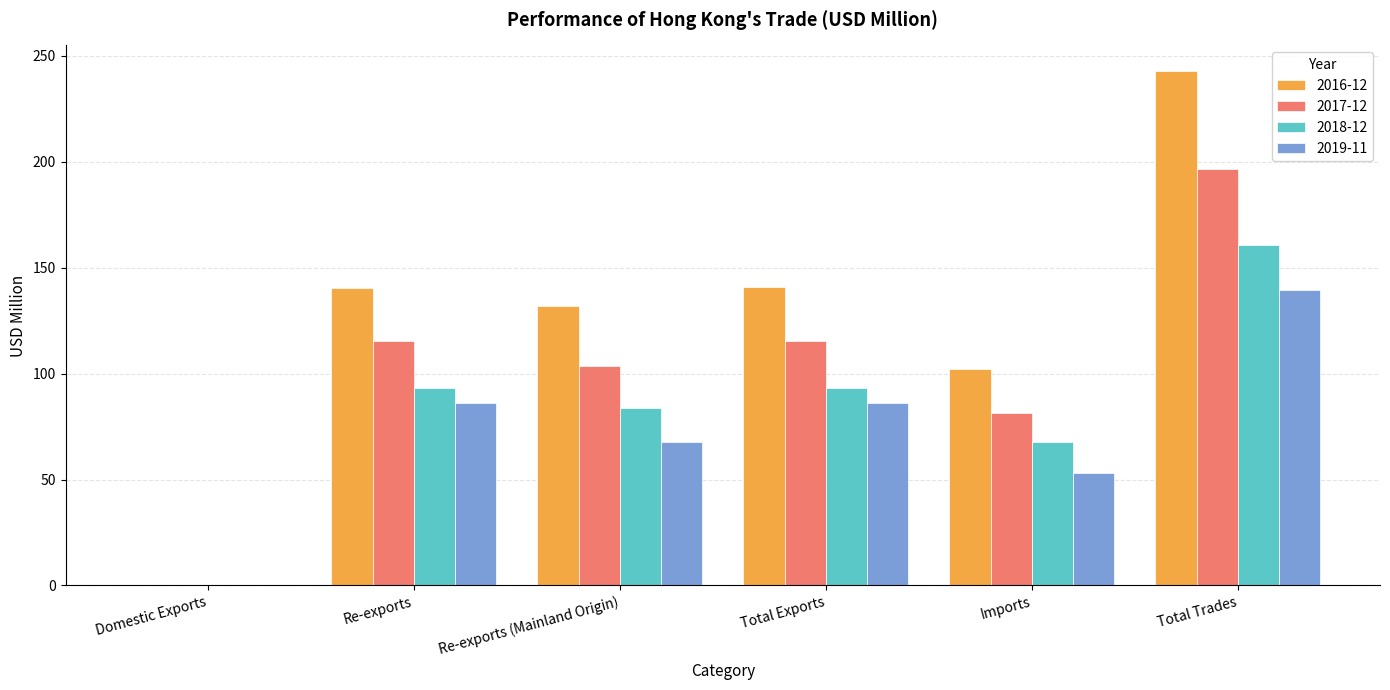

The value of 2017-12 at Re-exports is 115.2. True or false?

True